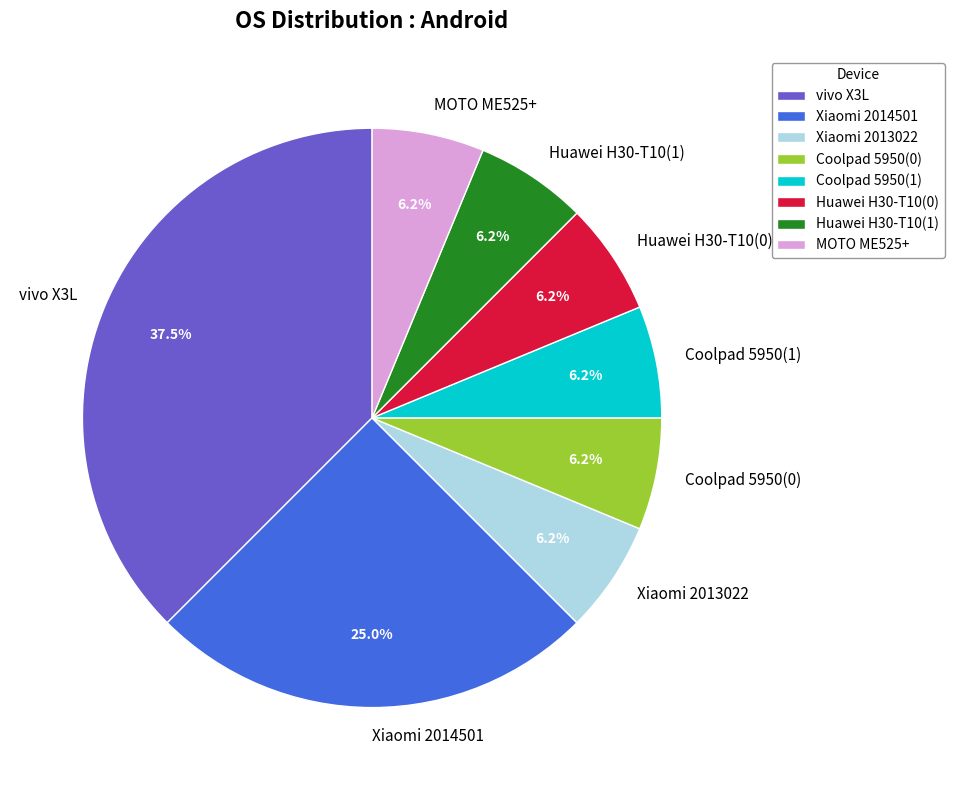

Which has a higher value, vivo X3L or Xiaomi 2014501?

vivo X3L